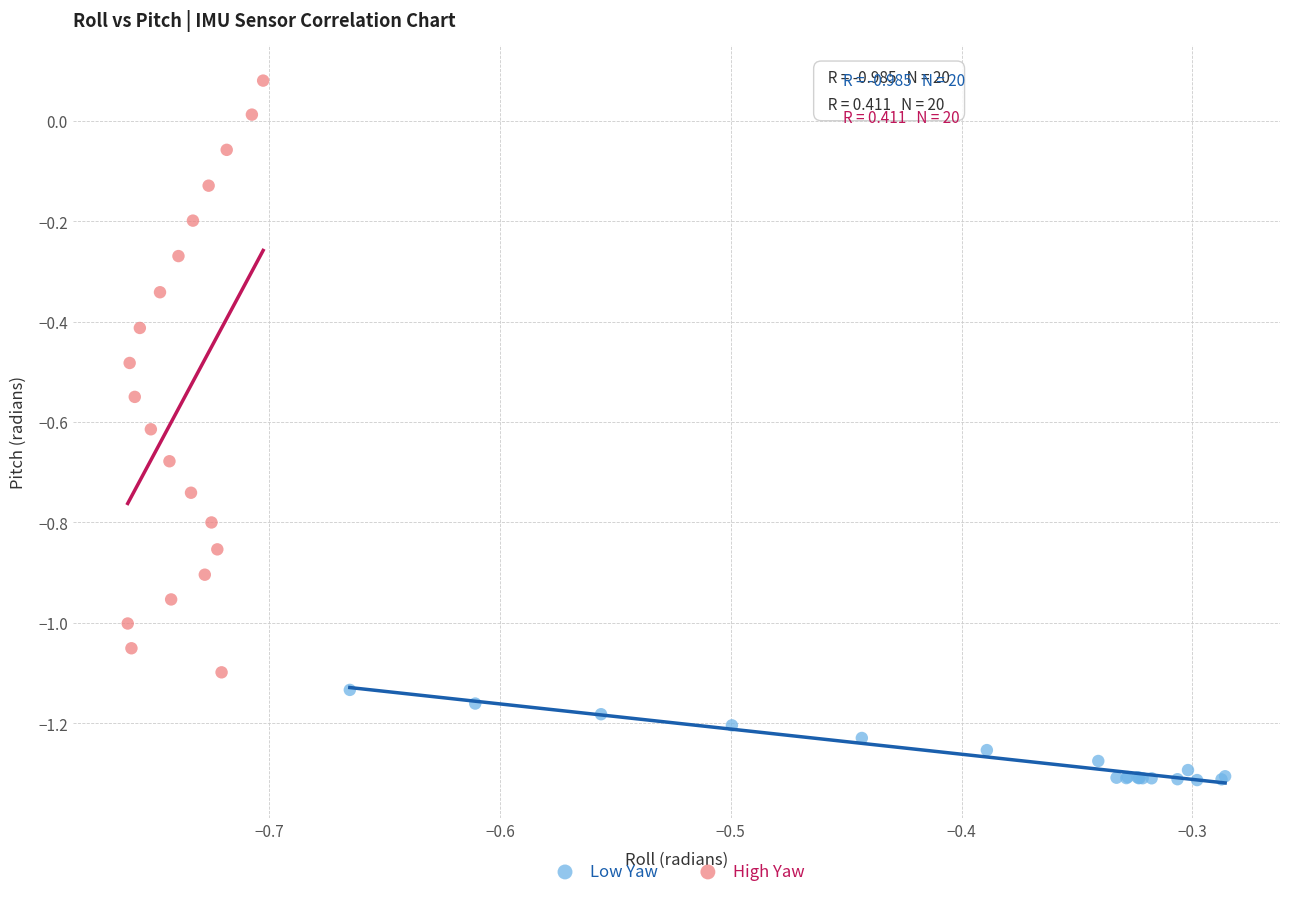

Which series contains the lowest Y value?

Low Yaw